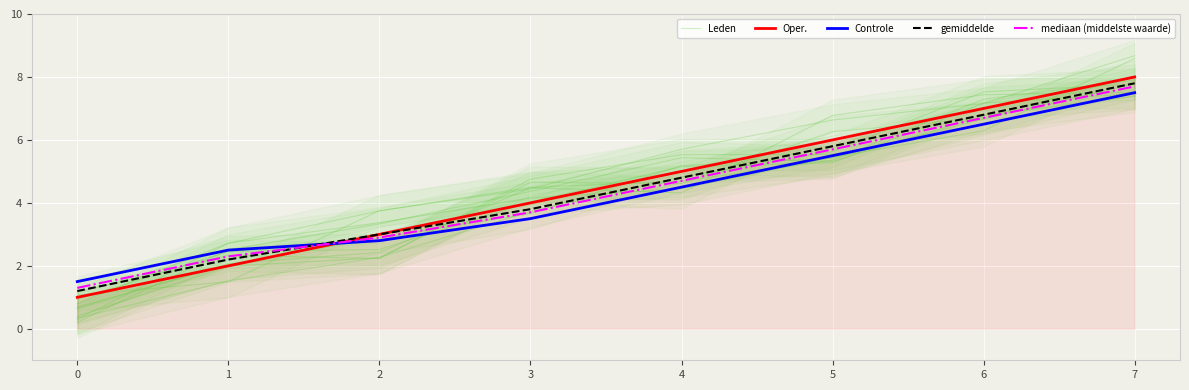

After their last crossing, which series has the higher values: Controle or mediaan (middelste waarde)?

mediaan (middelste waarde)